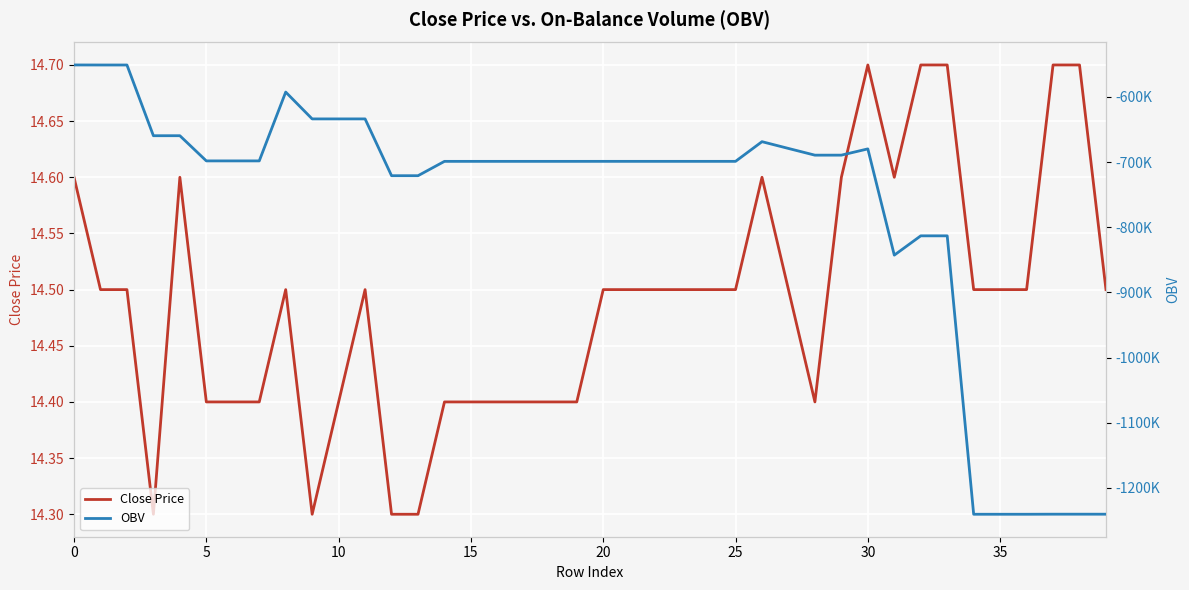

What is the maximum value for Close Price?

14.7